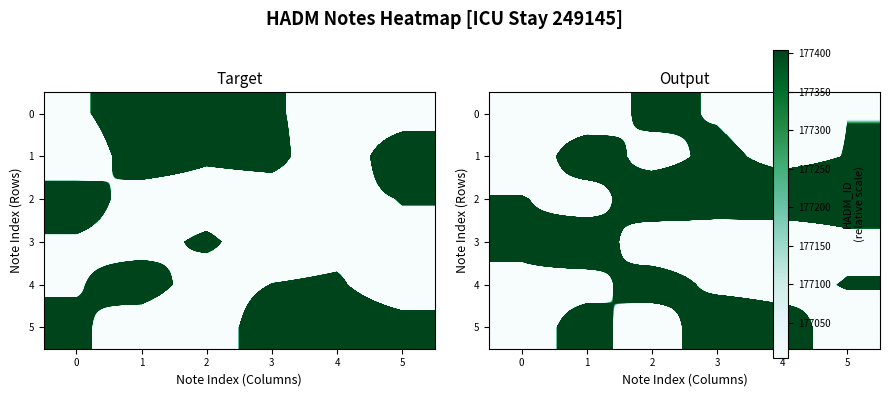

At which label does 1 first exceed 180048?

1